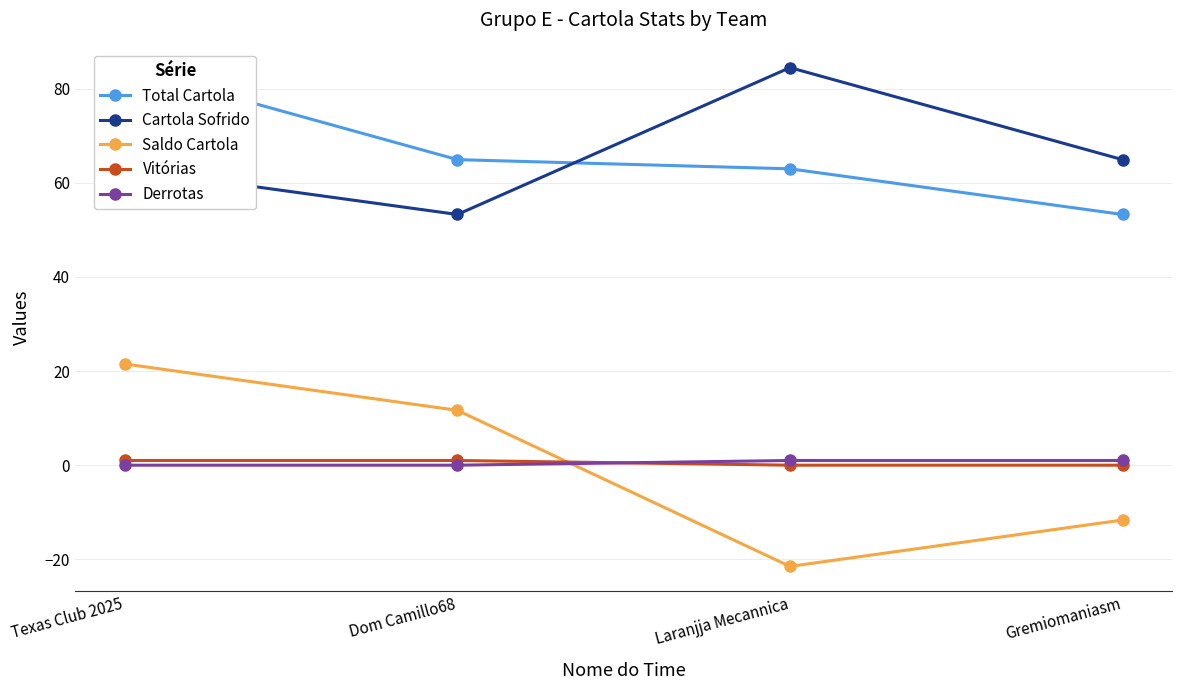

What is the total value across all series at Dom Camillo68?

130.8